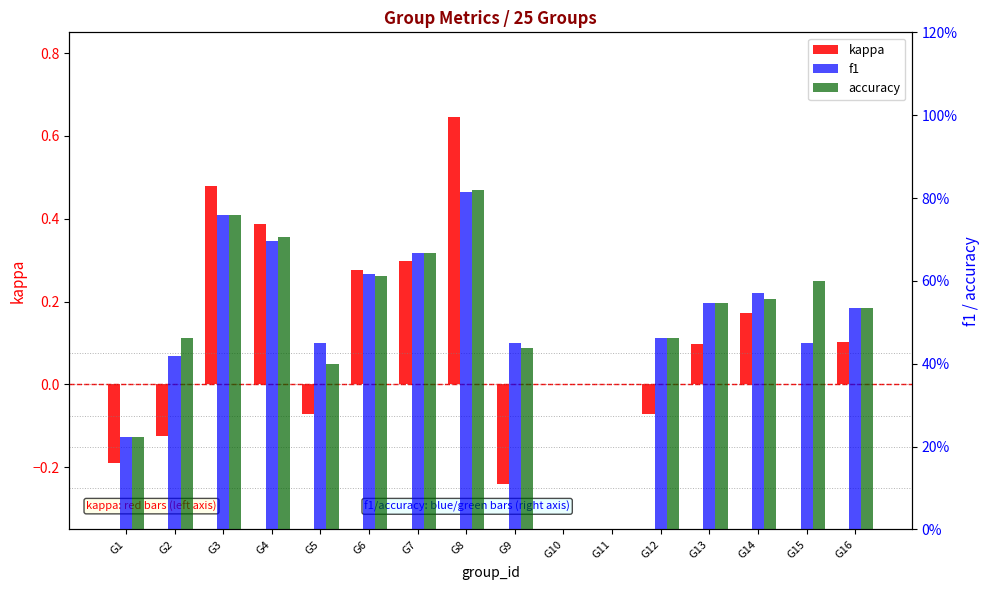

How many bars are there in total?

48